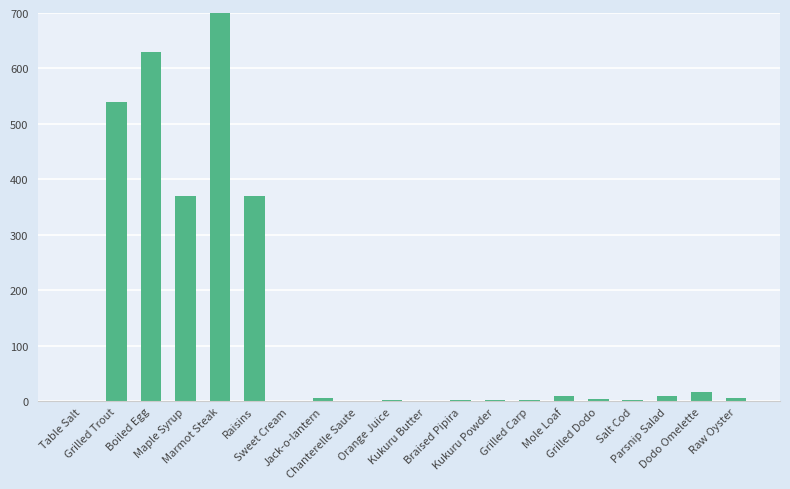

What is the difference between the values at Grilled Trout and Marmot Steak?

360